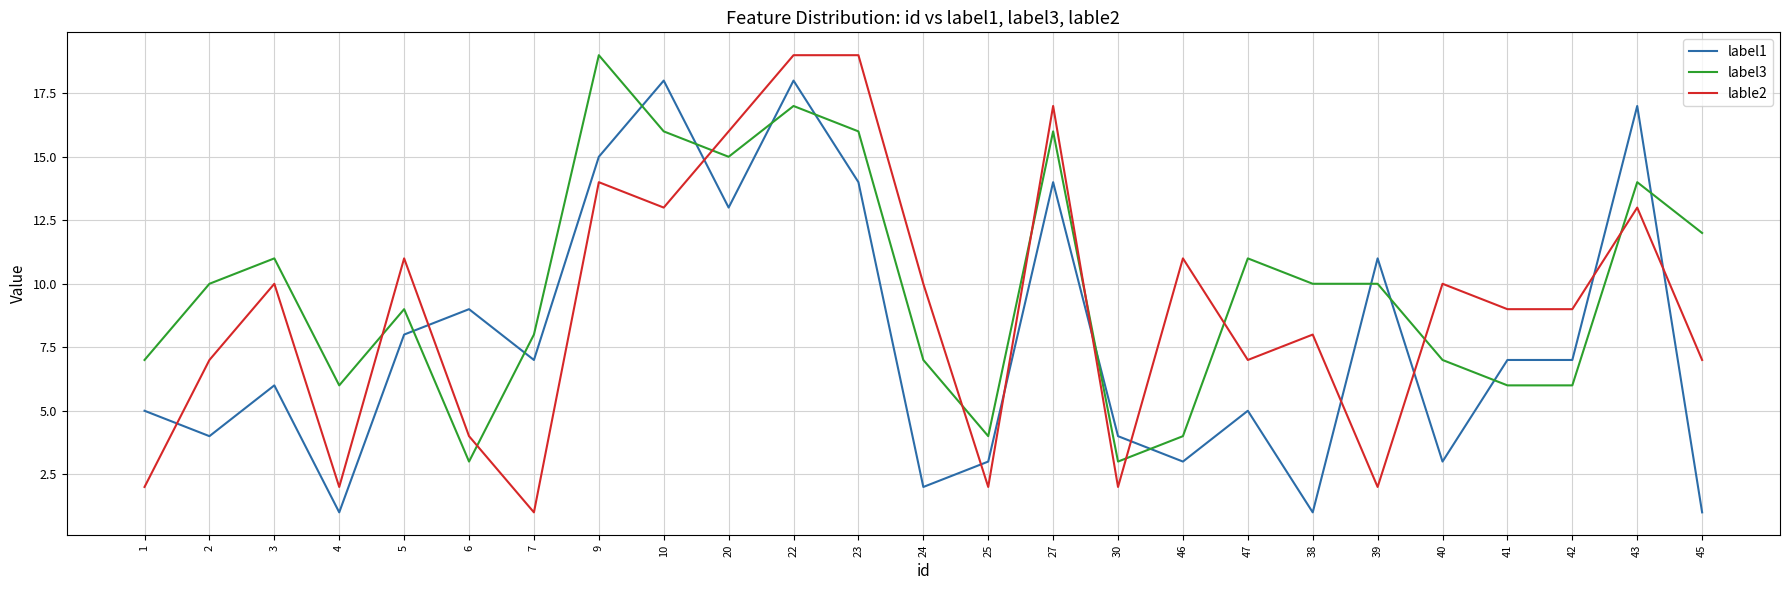

Is this an area chart (filled region under the line)?

No